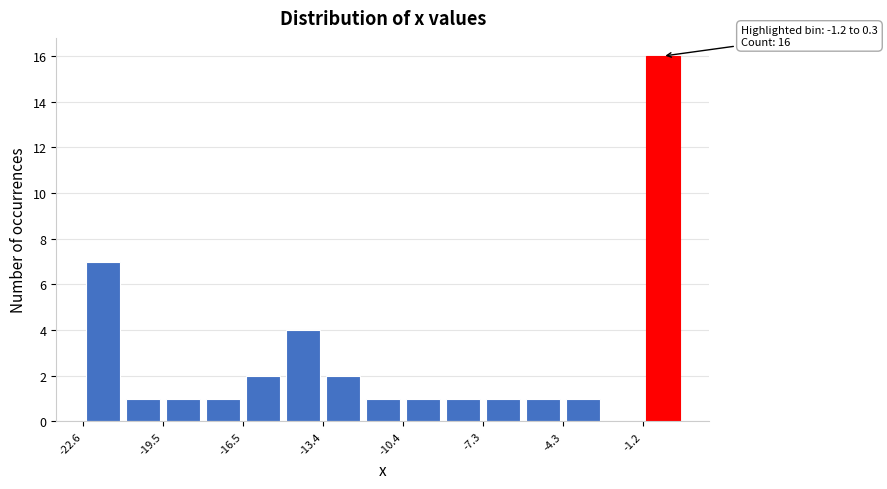

Around what value on the x-axis is the tallest bar? Give the approximate position of its centre, as read against the axis.

-0.5